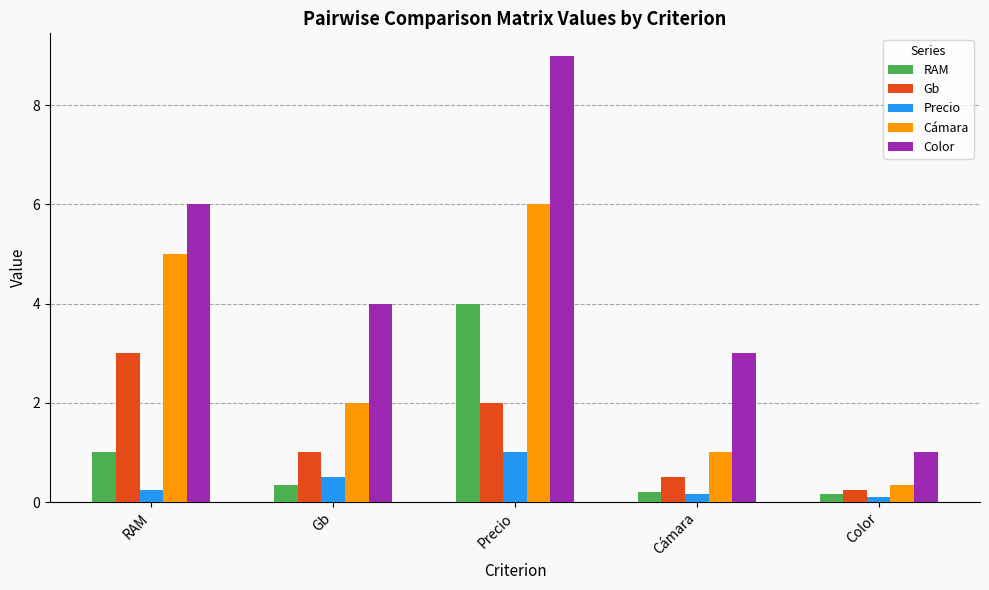

Rank the series by their maximum value, from highest to lowest.

Color, Cámara, RAM, Gb, Precio